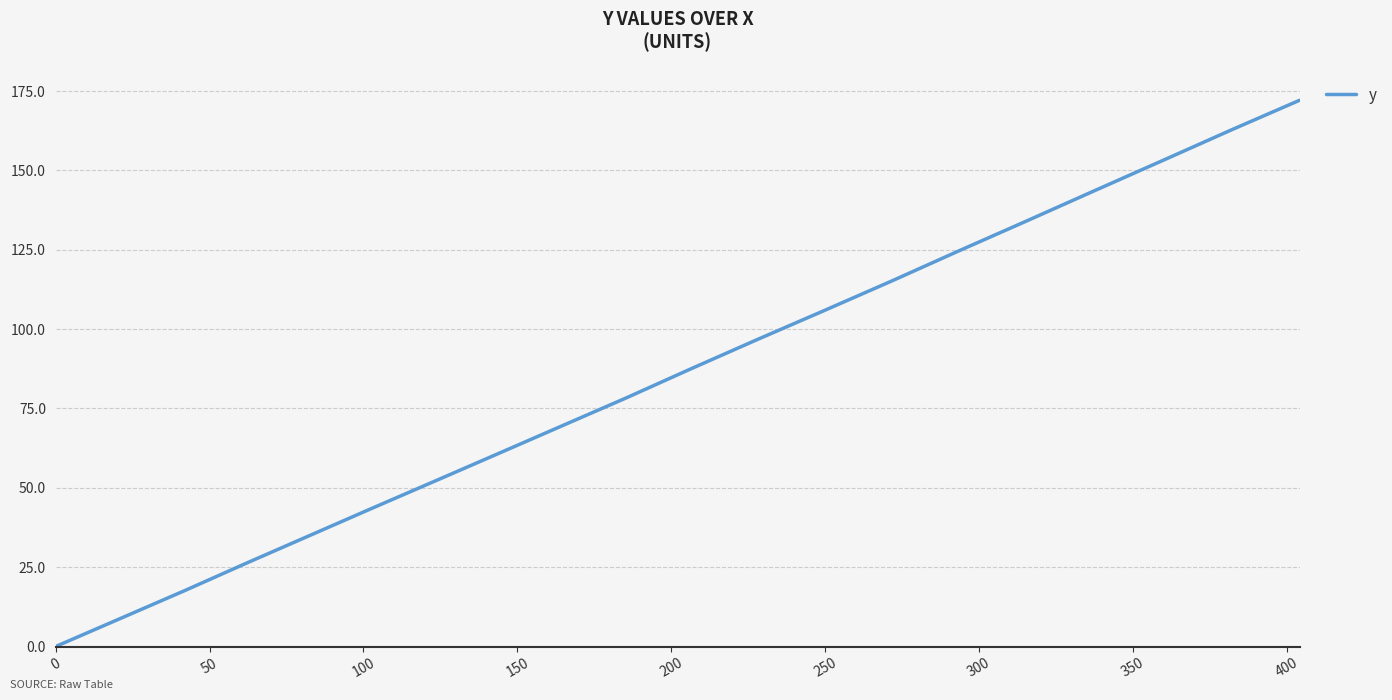

What is the difference between the maximum and minimum values?

172.1